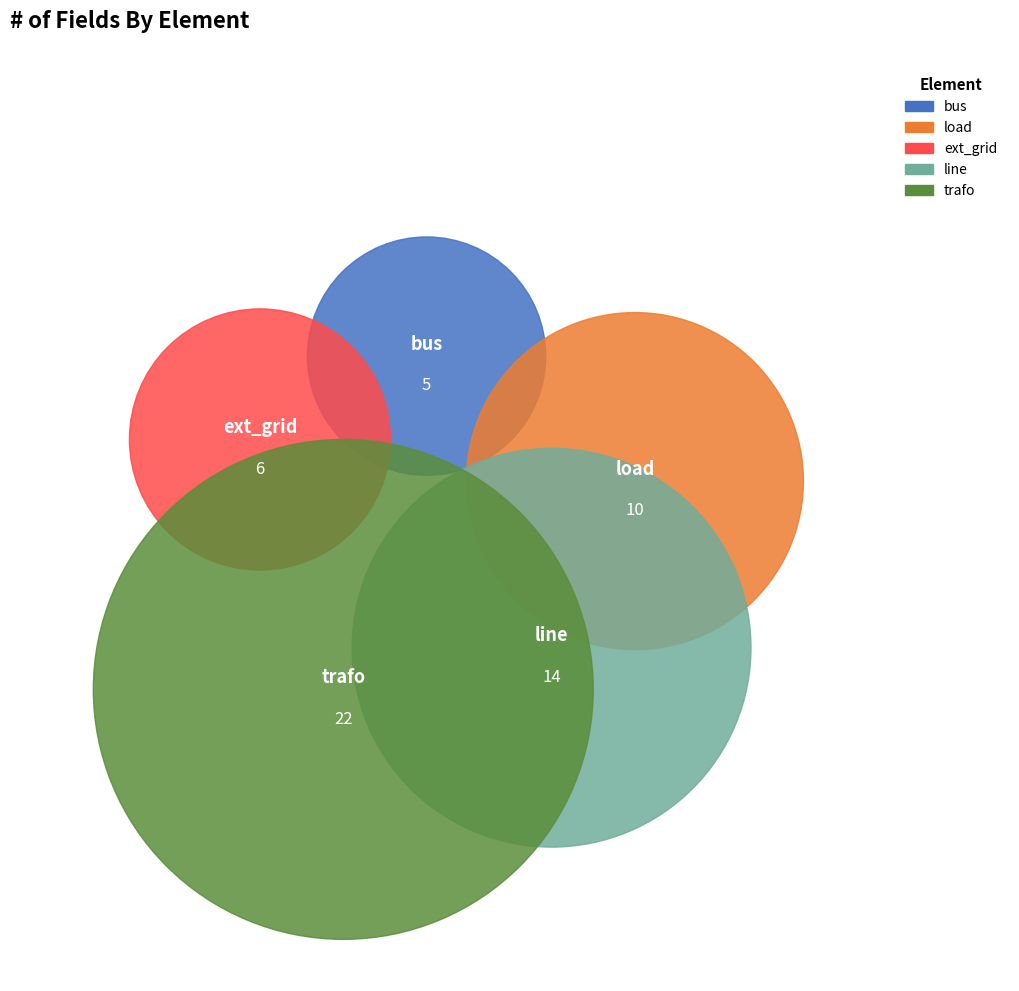

To the nearest percent, what portion does trafo represent?

39%